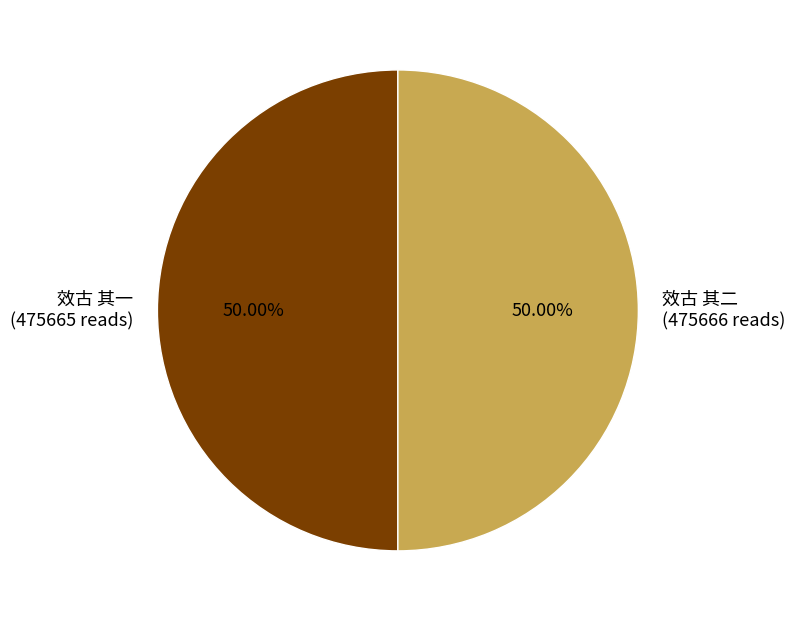

Is the sum of 效古 其二 and 效古 其一 greater than half?

Yes